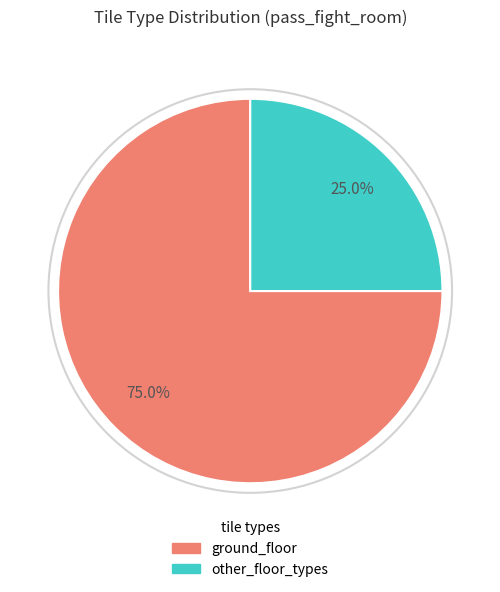

Which category has the biggest portion of the pie?

ground_floor